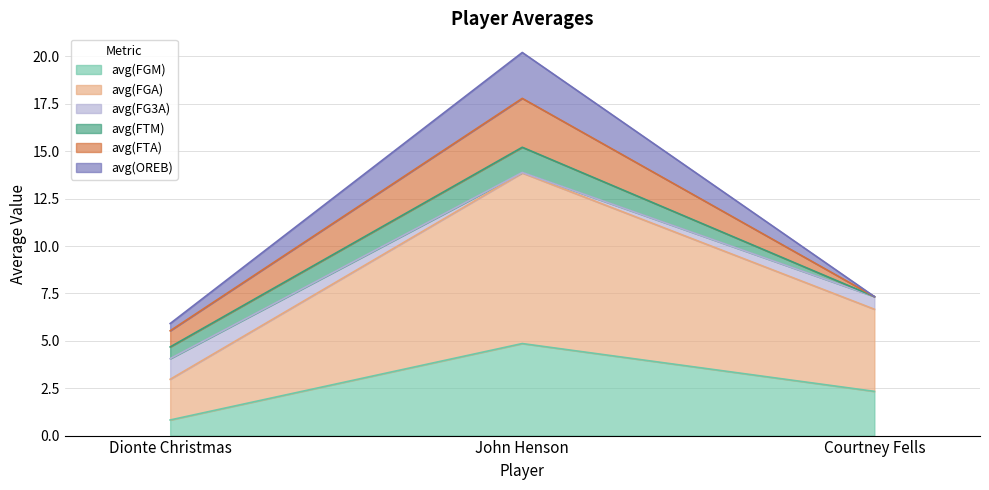

True or false: avg(FG3A) has a value of 9.4 at Courtney Fells.

False